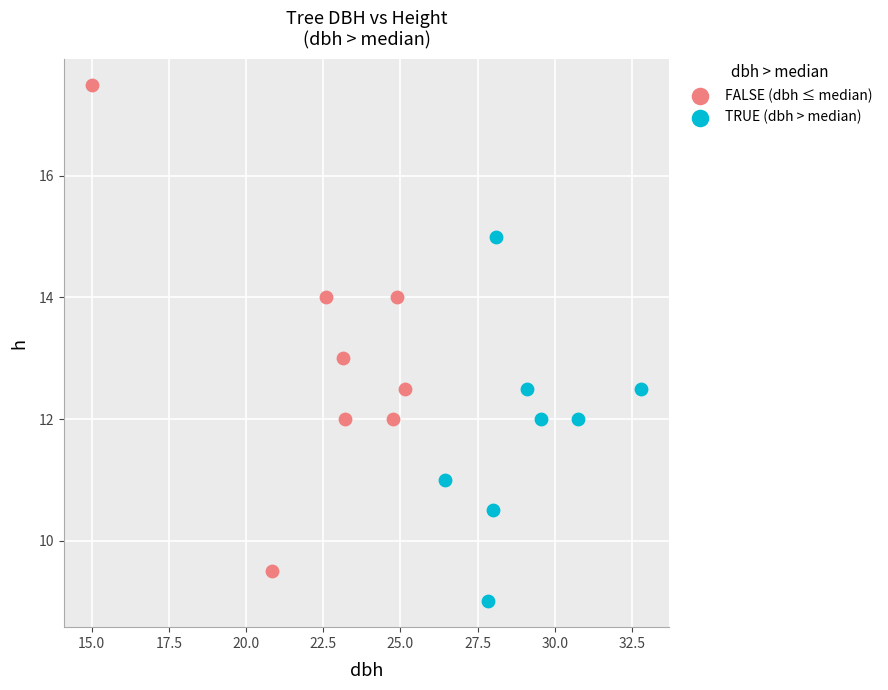

What are all the series names shown in the legend?

FALSE (dbh ≤ median), TRUE (dbh > median)